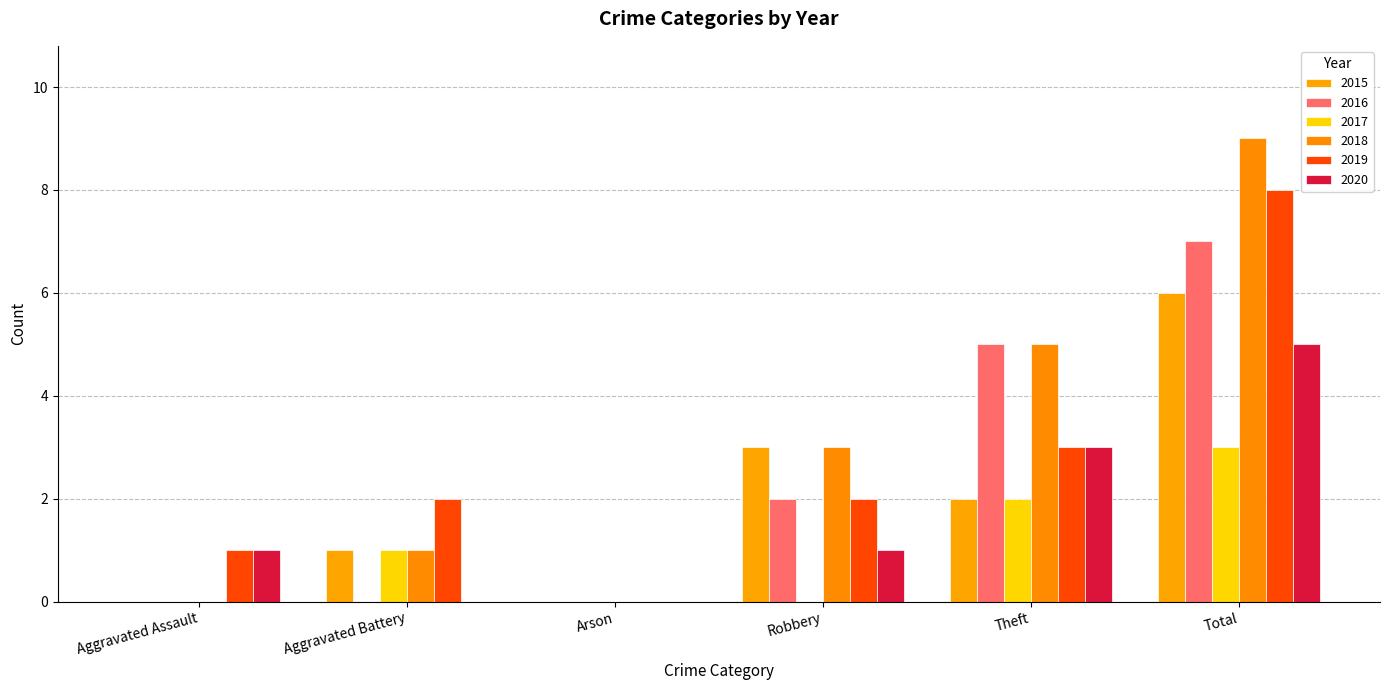

What is the difference between the maximum and second lowest values in the 2018 series?

9